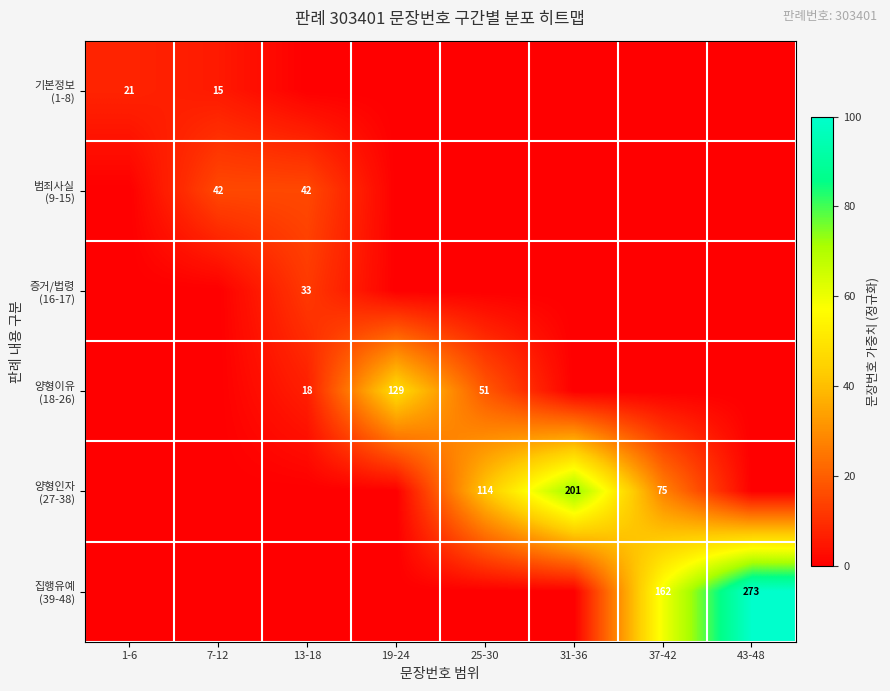

What is the total value across all series at 13-18?

34.1